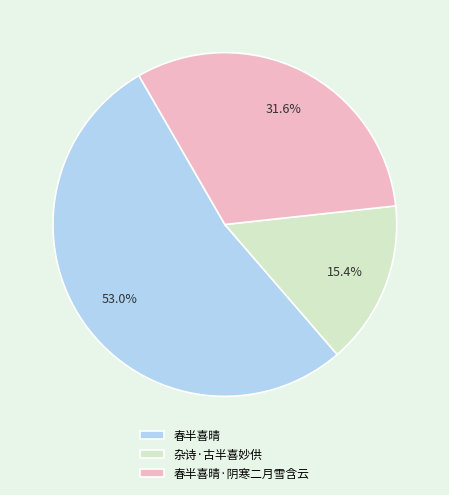

Which category has the biggest portion of the pie?

春半喜晴